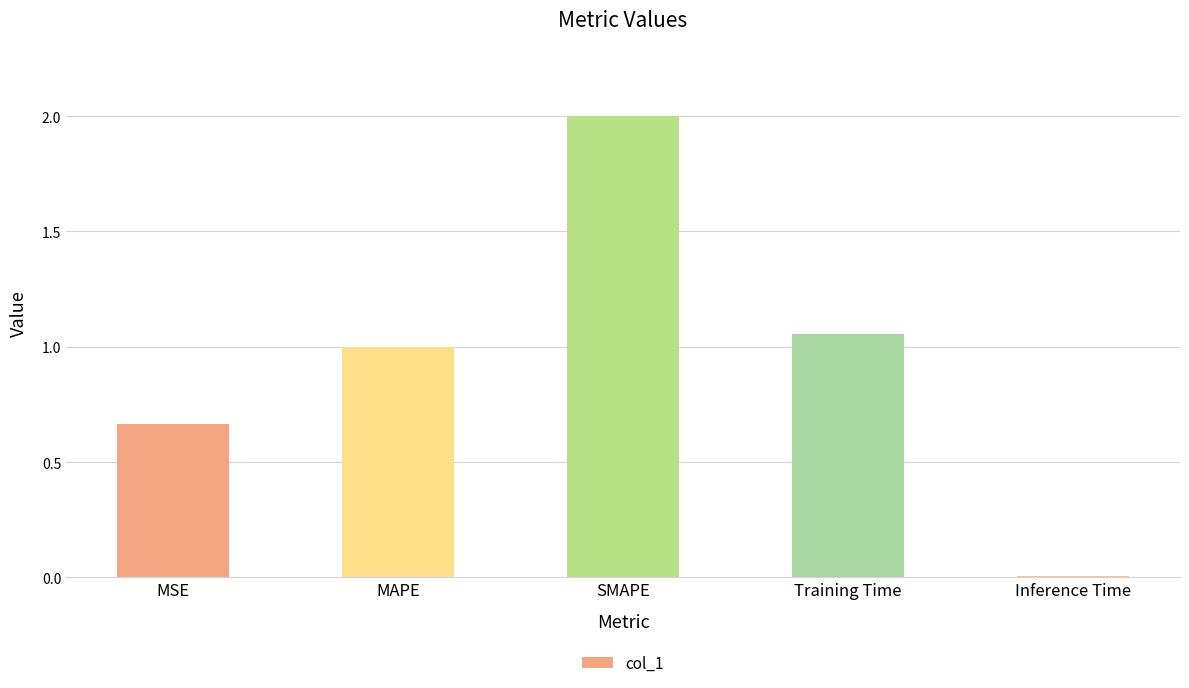

List the labels in order of value, largest first.

SMAPE, Training Time, MAPE, MSE, Inference Time